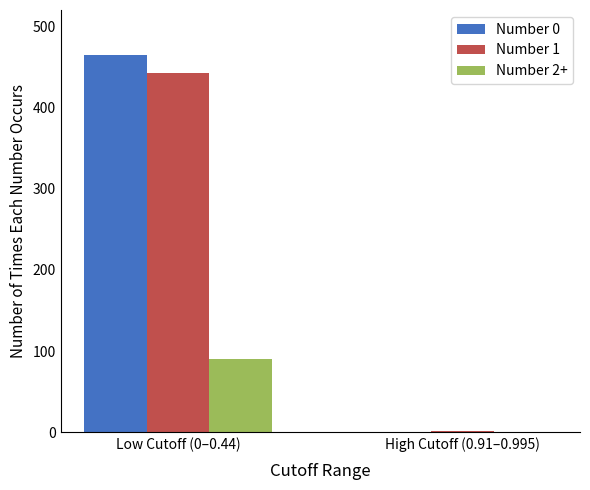

How many Number 2+ values are between 0 and 90?

2